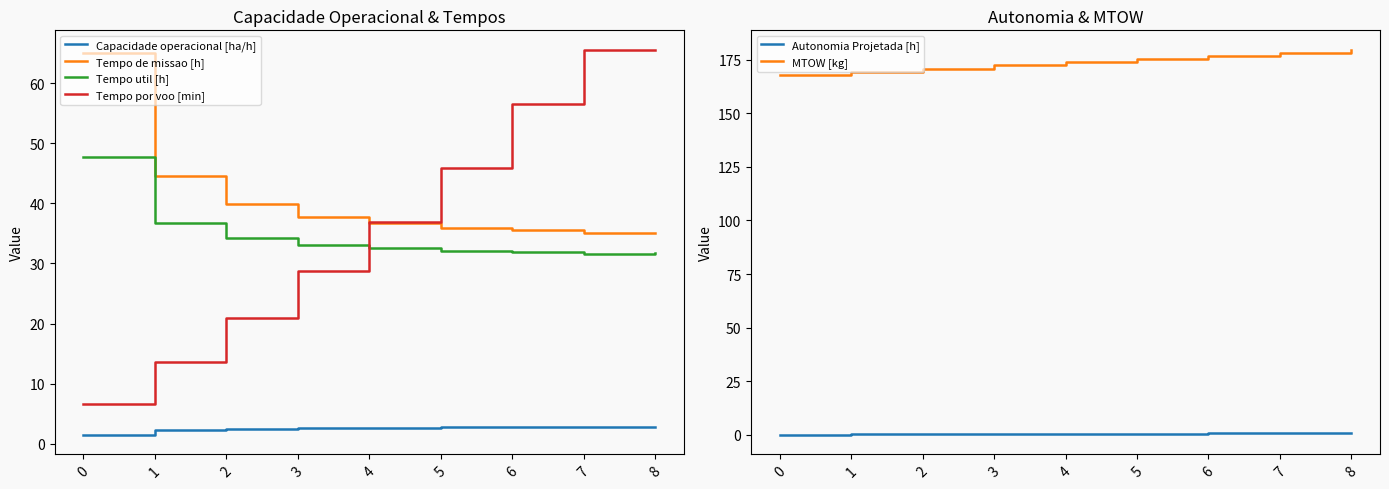

The value of Tempo por voo [min] at 7 is 29.1. True or false?

False